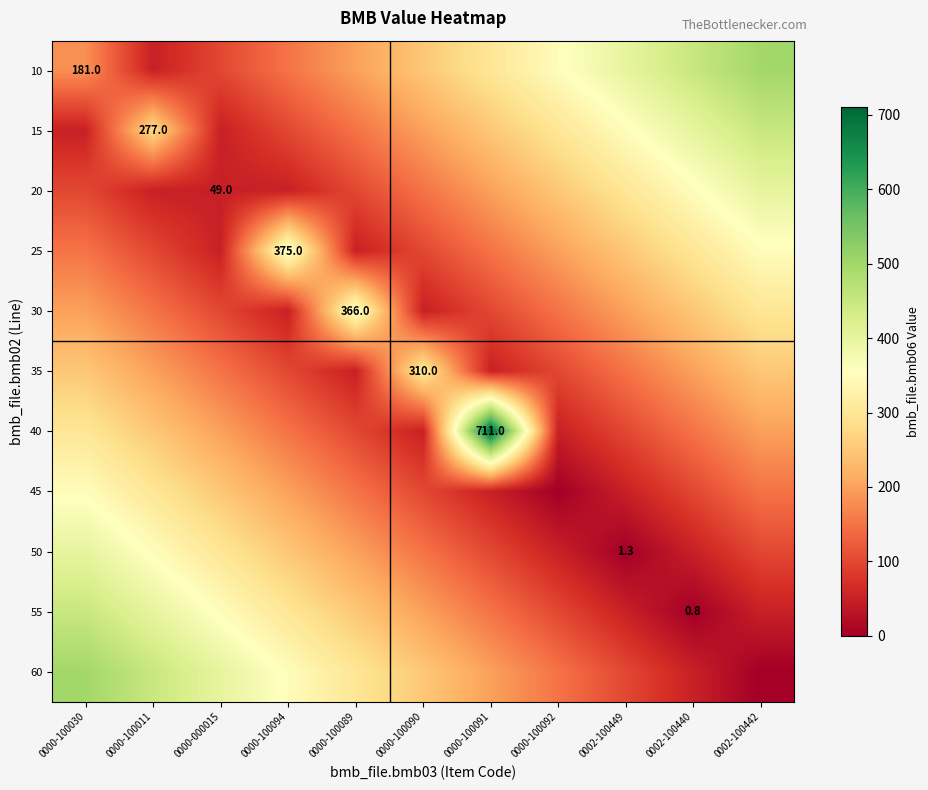

Is the value of 55 at 0002-100440 greater than the value of 30 at 0000-100089?

No